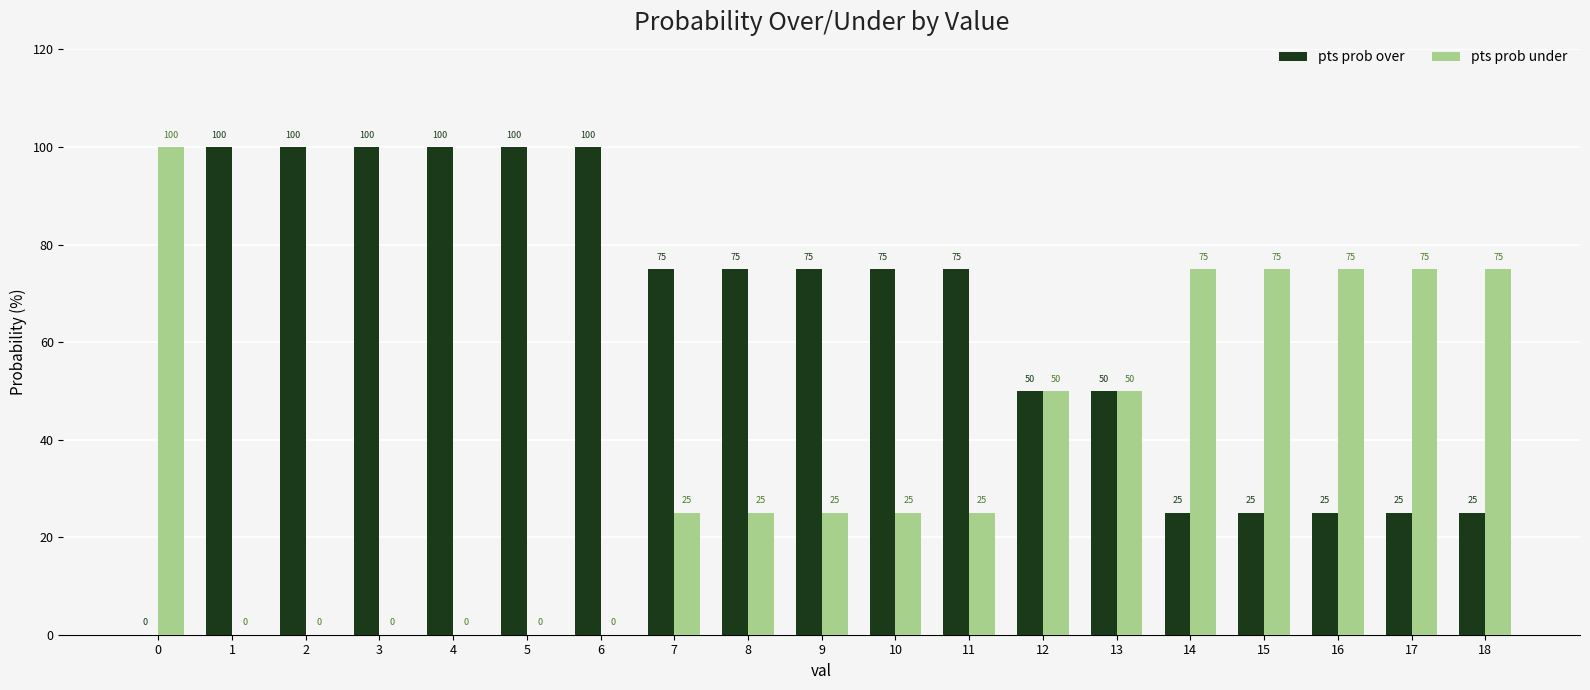

What is the sum of all pts prob over values?

1200